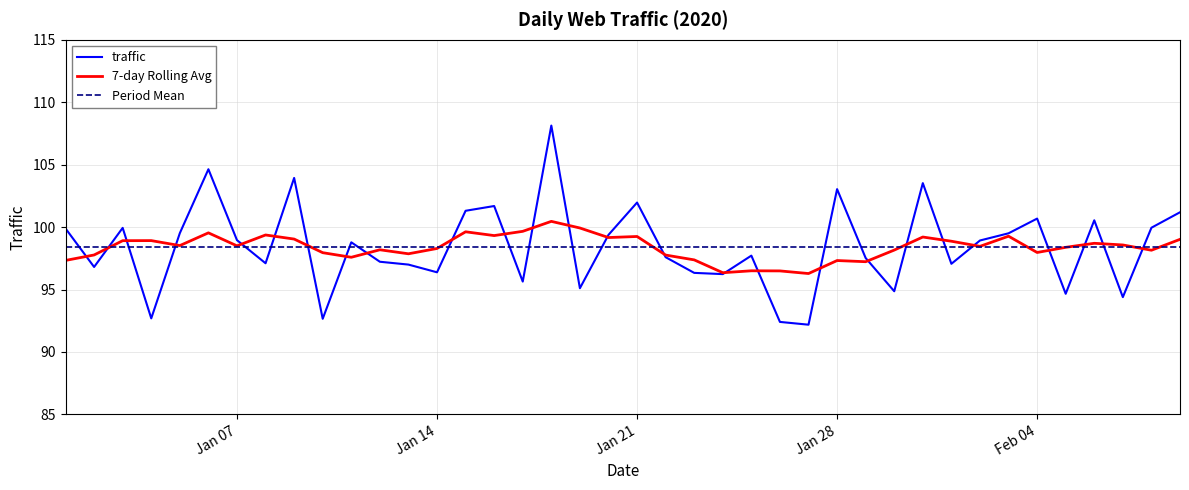

Rank the series by their maximum value, from lowest to highest.

Period Mean, 7-day Rolling Avg, traffic